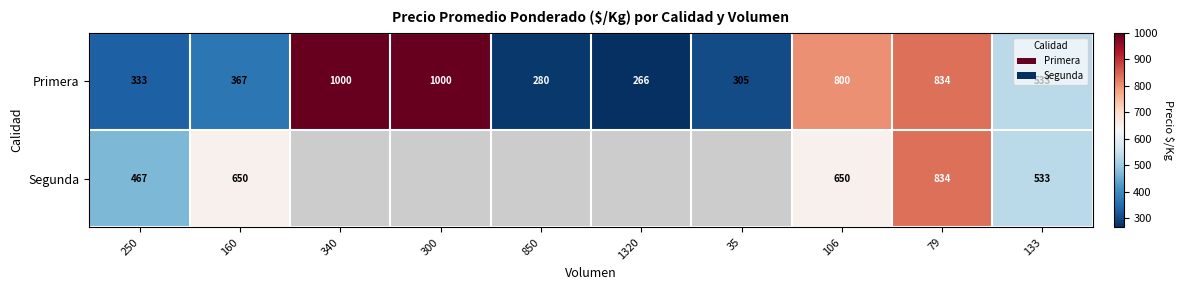

Is it true that Primera equals 203 at 133?

False